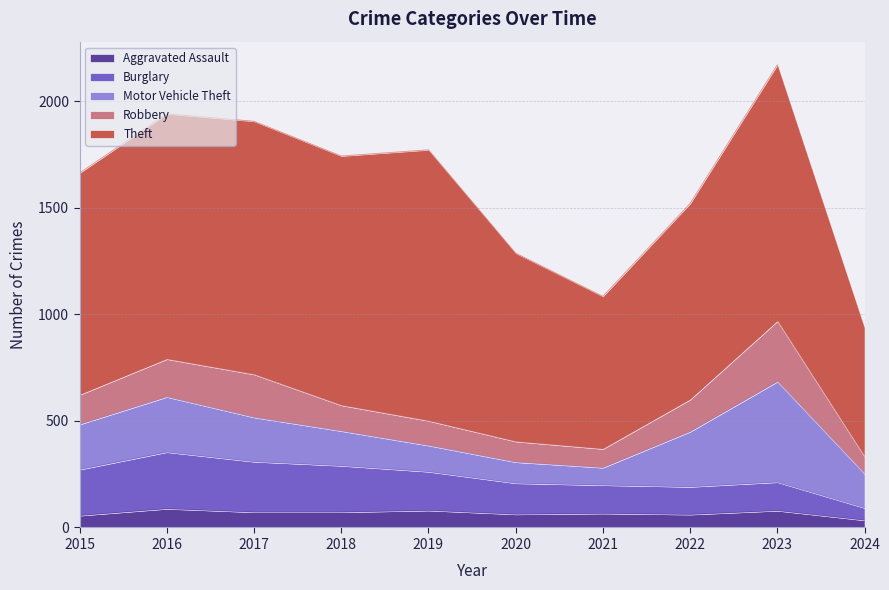

Reading left to right, transcribe all the data shown in this chart.

Aggravated Assault: 2015=56	2016=88	2017=72	2018=72	2019=80	2020=62	2021=66	2022=61	2023=79	2024=34
Burglary: 2015=216	2016=266	2017=237	2018=218	2019=182	2020=146	2021=133	2022=130	2023=134	2024=58
Motor Vehicle Theft: 2015=212	2016=259	2017=208	2018=163	2019=123	2020=99	2021=82	2022=259	2023=472	2024=160
Robbery: 2015=139	2016=178	2017=202	2018=121	2019=116	2020=97	2021=88	2022=151	2023=284	2024=80
Theft: 2015=1041	2016=1151	2017=1188	2018=1170	2019=1272	2020=884	2021=716	2022=920	2023=1203	2024=603